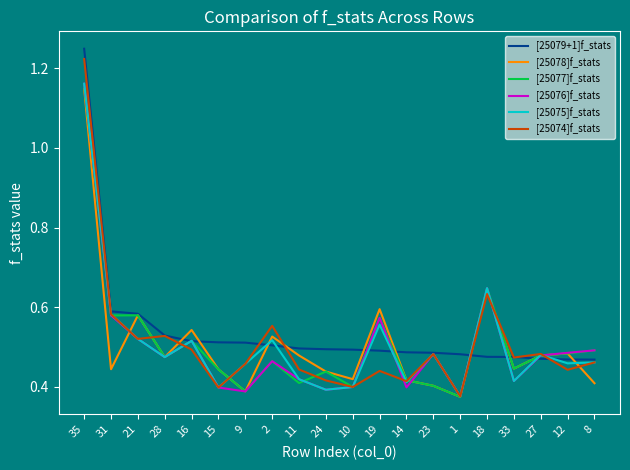

What position from the left is 28?

4